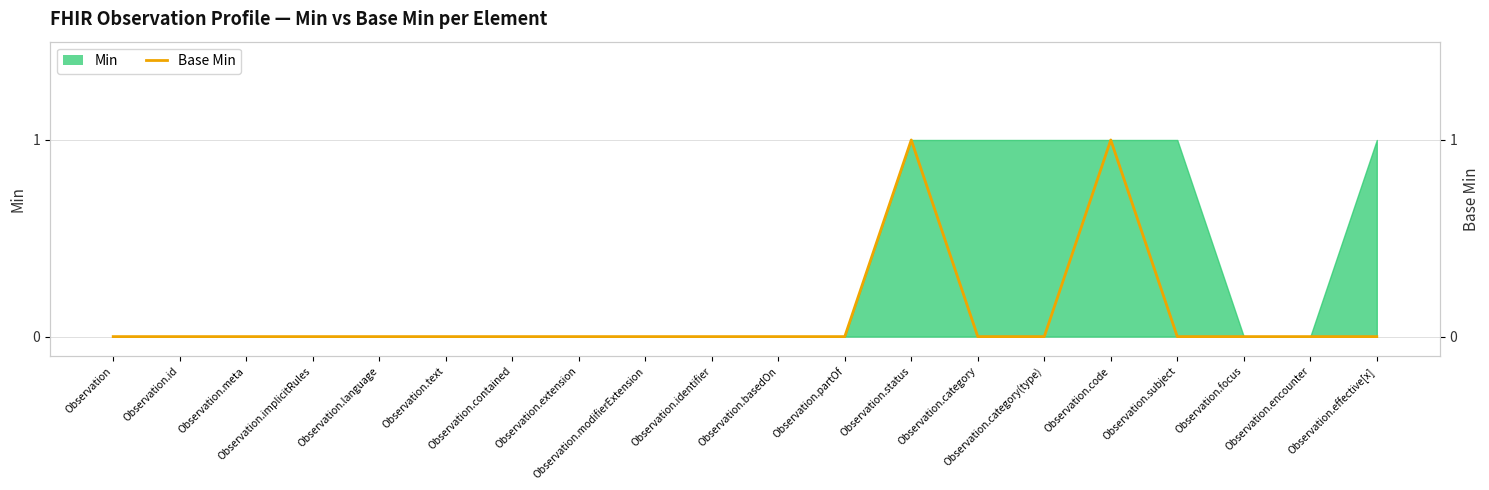

Reading left to right, extract all data points from this chart.

0	0	0	0	0	0	0	0	0	0	0	0	1	0	0	1	0	0	0	0